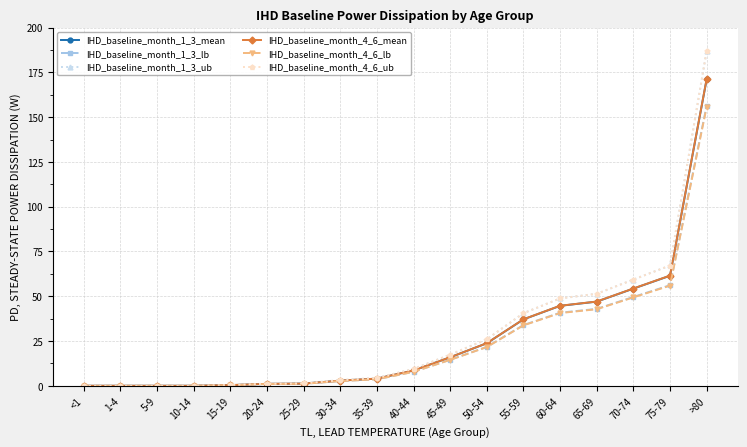

Which series has the largest range (max minus min)?

IHD_baseline_month_1_3_ub